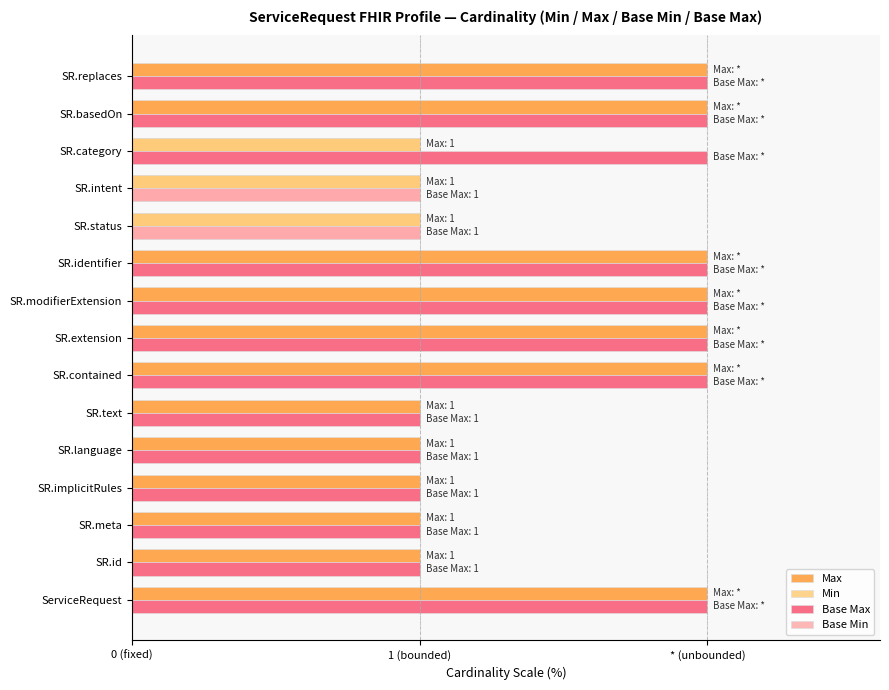

What are all the series names shown in the legend?

Max, Min, Base Max, Base Min